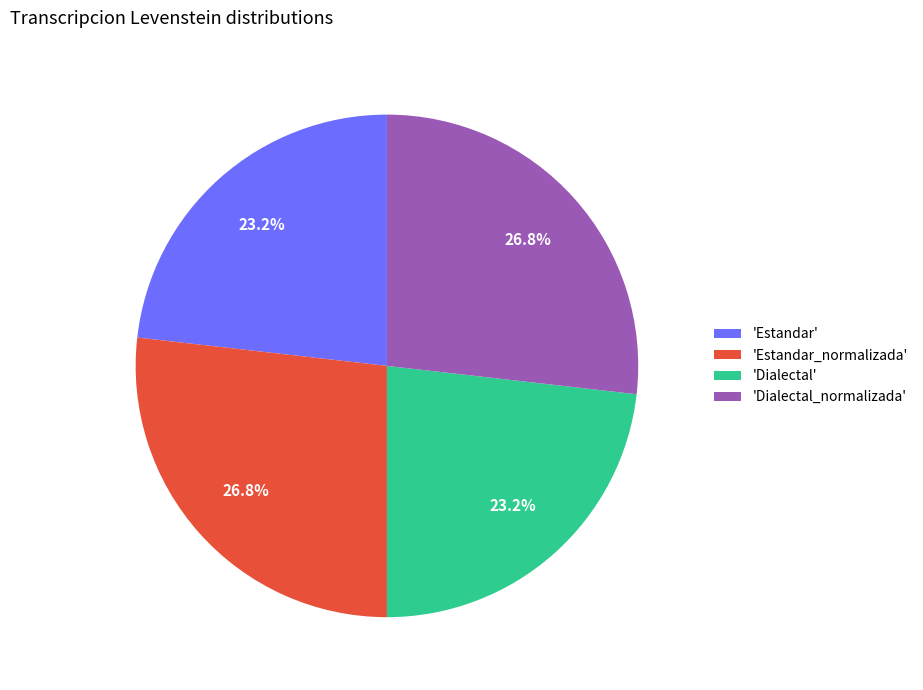

Is there any slice that represents more than half of the pie?

No